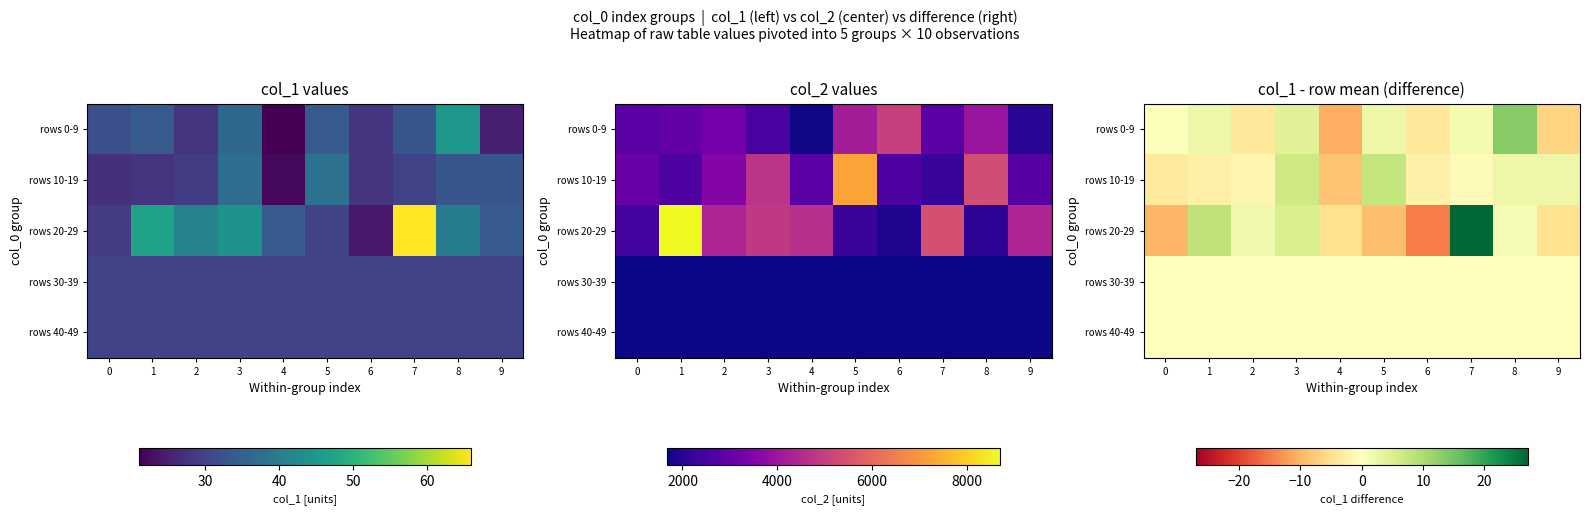

What is the smallest value displayed?

-14.9